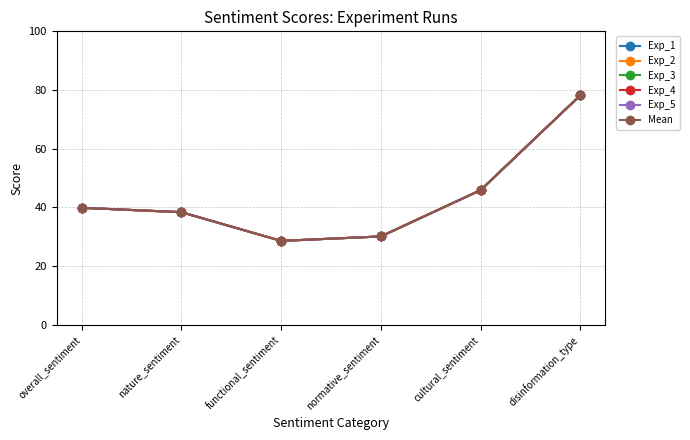

Reading left to right, extract all data points from this chart.

Exp_1: overall_sentiment=39.9	nature_sentiment=38.4	functional_sentiment=28.6	normative_sentiment=30.1	cultural_sentiment=45.9	disinformation_type=78.2
Exp_2: overall_sentiment=39.9	nature_sentiment=38.4	functional_sentiment=28.6	normative_sentiment=30.1	cultural_sentiment=45.9	disinformation_type=78.2
Exp_3: overall_sentiment=39.9	nature_sentiment=38.4	functional_sentiment=28.6	normative_sentiment=30.1	cultural_sentiment=45.9	disinformation_type=78.2
Exp_4: overall_sentiment=39.9	nature_sentiment=38.4	functional_sentiment=28.6	normative_sentiment=30.1	cultural_sentiment=45.9	disinformation_type=78.2
Exp_5: overall_sentiment=39.9	nature_sentiment=38.4	functional_sentiment=28.6	normative_sentiment=30.1	cultural_sentiment=45.9	disinformation_type=78.2
Mean: overall_sentiment=39.9	nature_sentiment=38.4	functional_sentiment=28.6	normative_sentiment=30.1	cultural_sentiment=45.9	disinformation_type=78.2